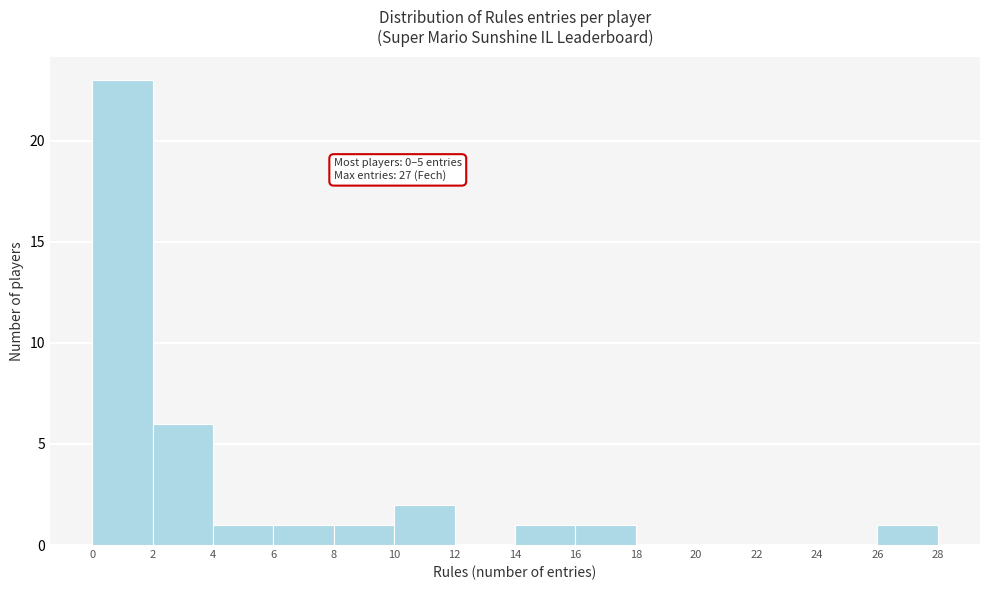

Over which range of the x-axis is the bar tallest?

0 to 2